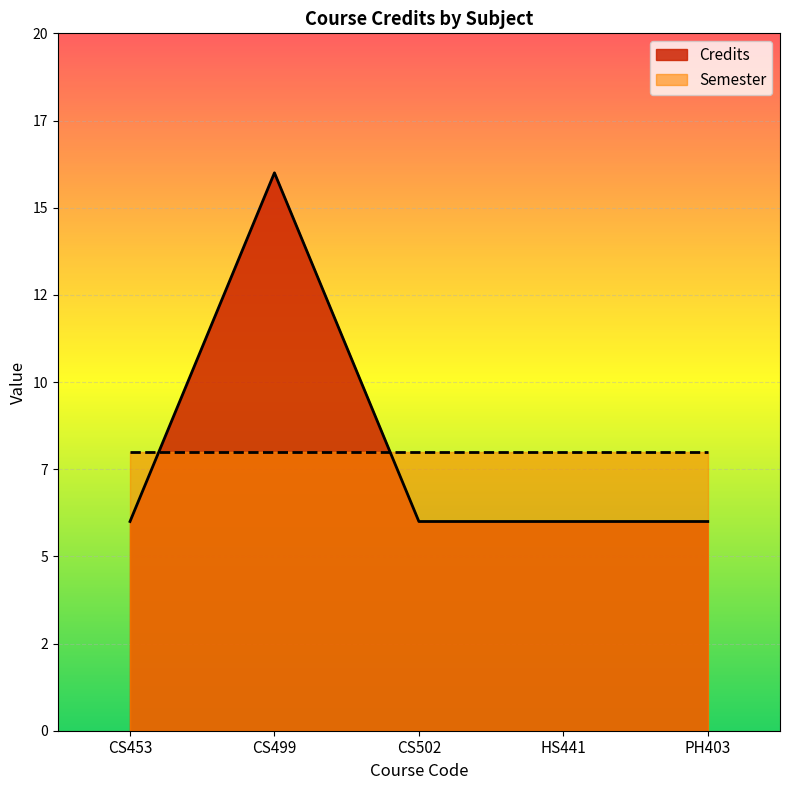

What are all the series names shown in the legend?

Credits, Semester